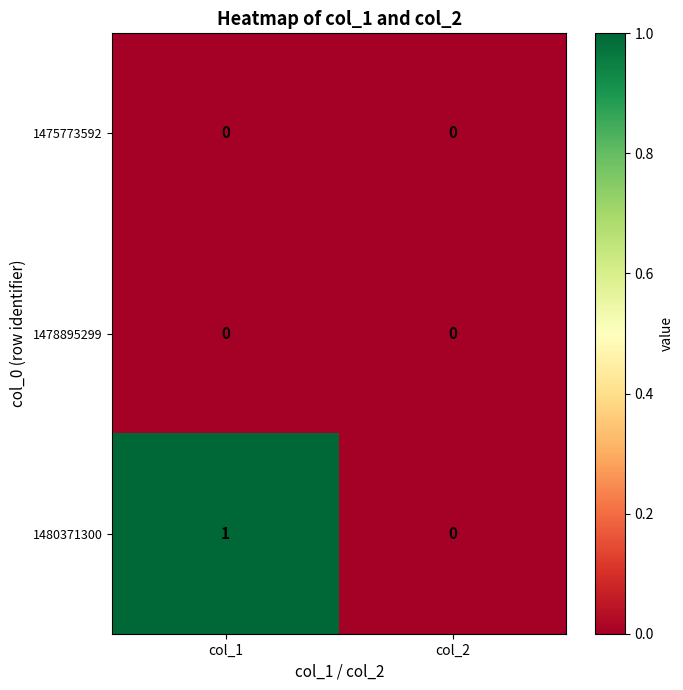

Reading left to right, what are all the values shown in this chart?

1475773592: 0	0
1478895299: 0	0
1480371300: 1	0